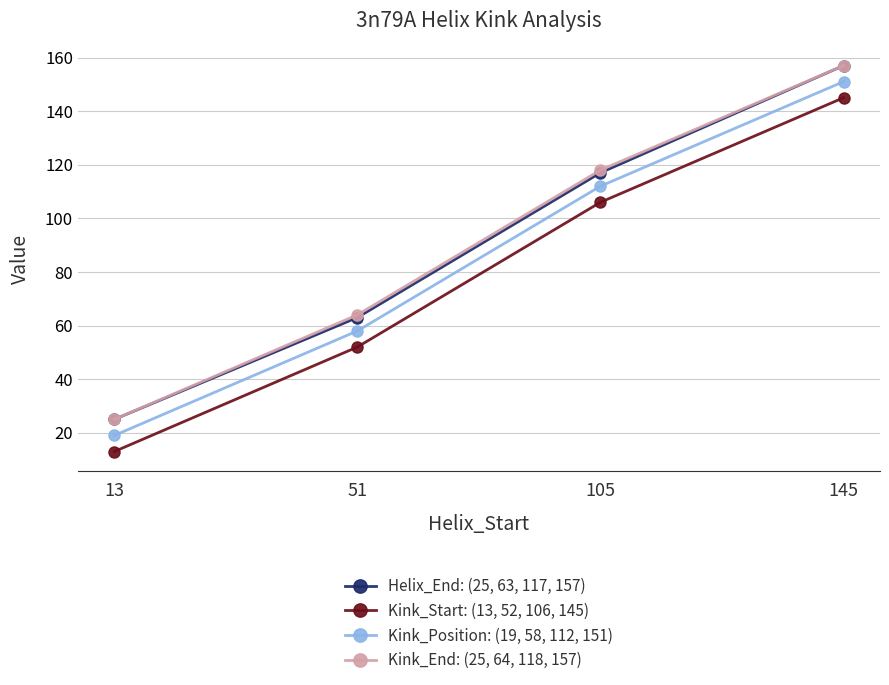

Which series changed the most between 105 and 145?

Helix_End: (25, 63, 117, 157)